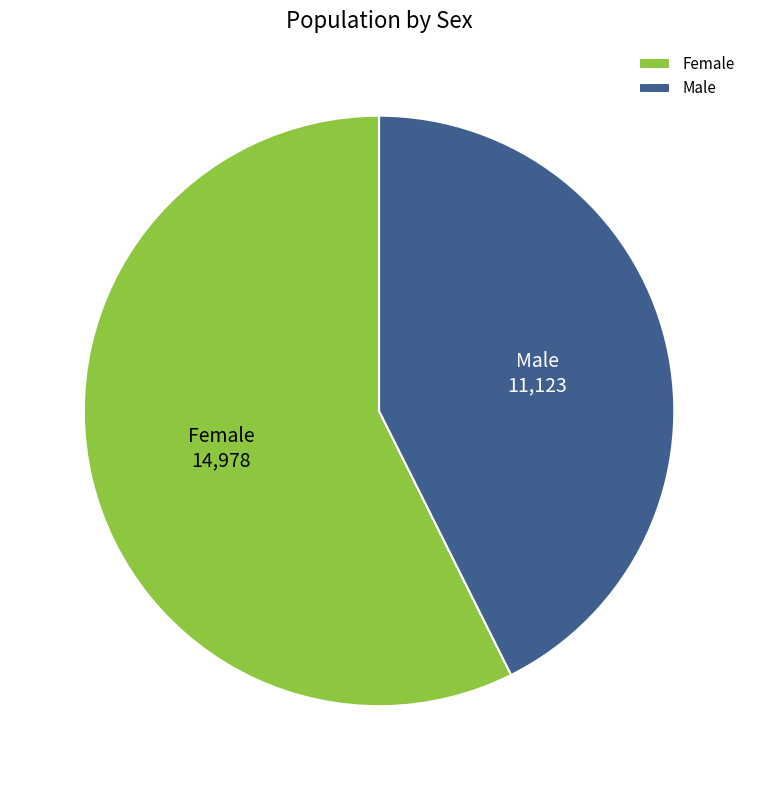

Which category has the biggest portion of the pie?

Female